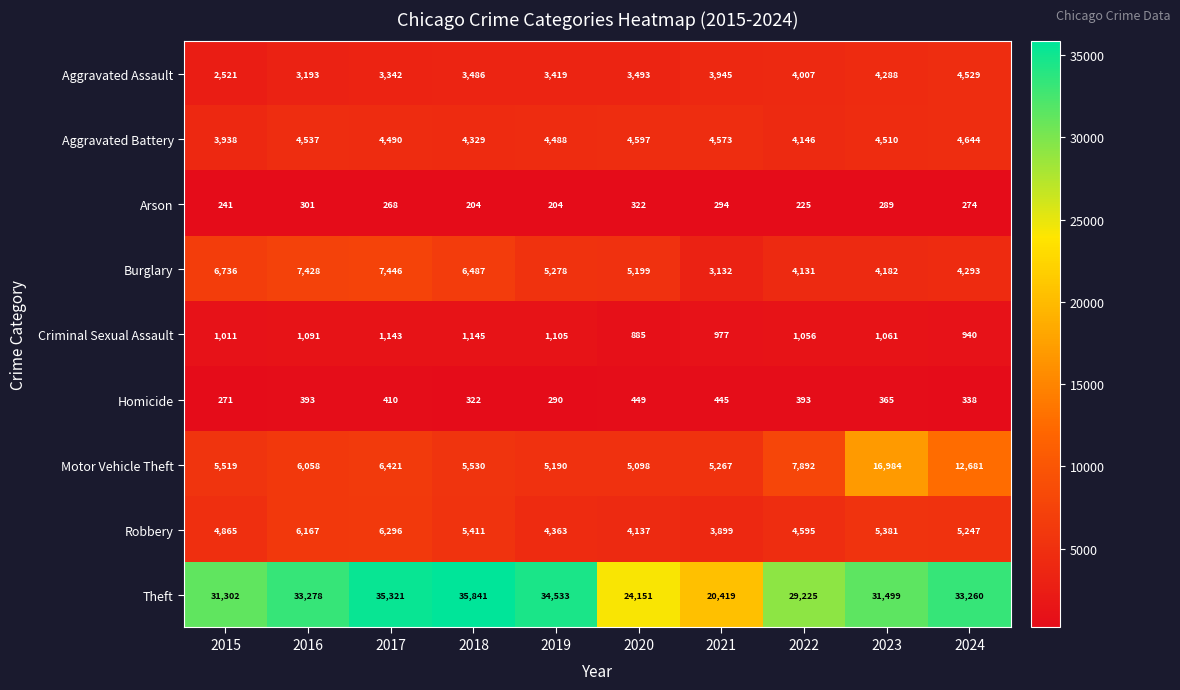

List the series in order of their peak value, lowest first.

Arson, Homicide, Criminal Sexual Assault, Aggravated Assault, Aggravated Battery, Robbery, Burglary, Motor Vehicle Theft, Theft